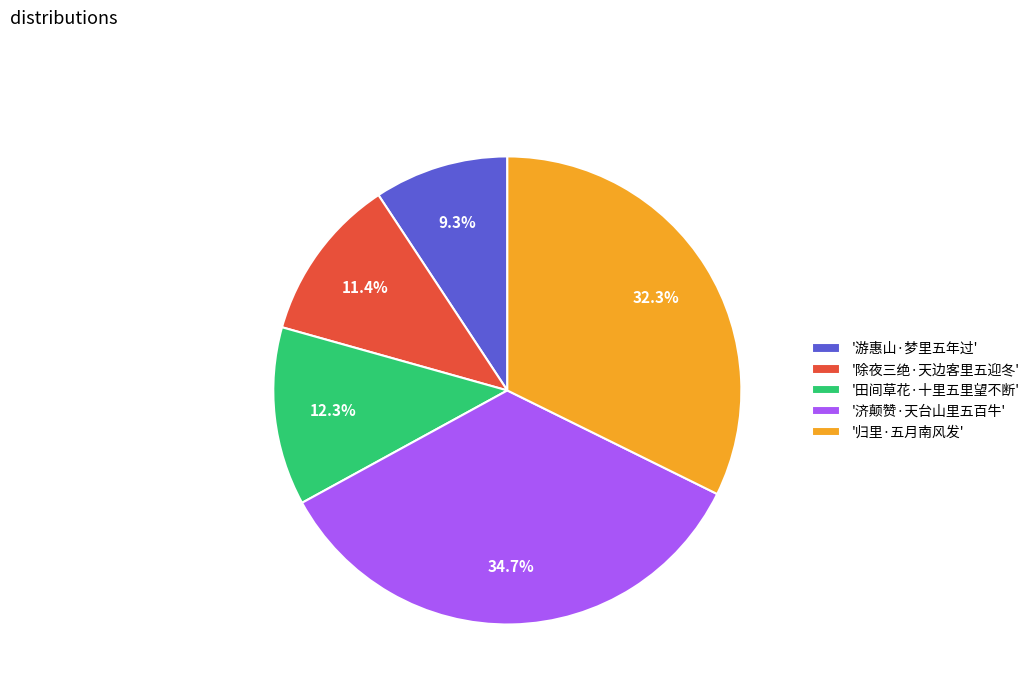

Does '除夜三绝·天边客里五迎冬' represent more than half of the total?

No